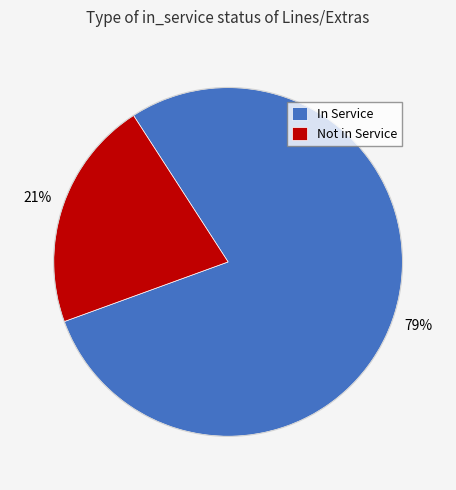

Do Not in Service and In Service together represent more than half of the pie?

Yes